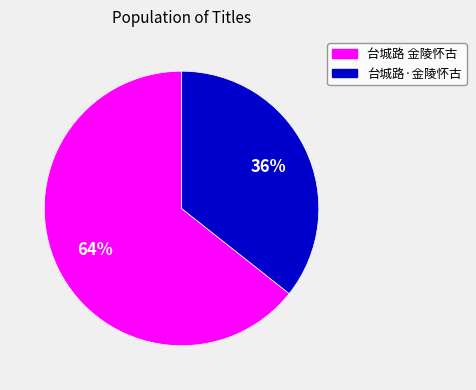

Is the sum of 台城路 金陵怀古 and 台城路·金陵怀古 greater than half?

Yes